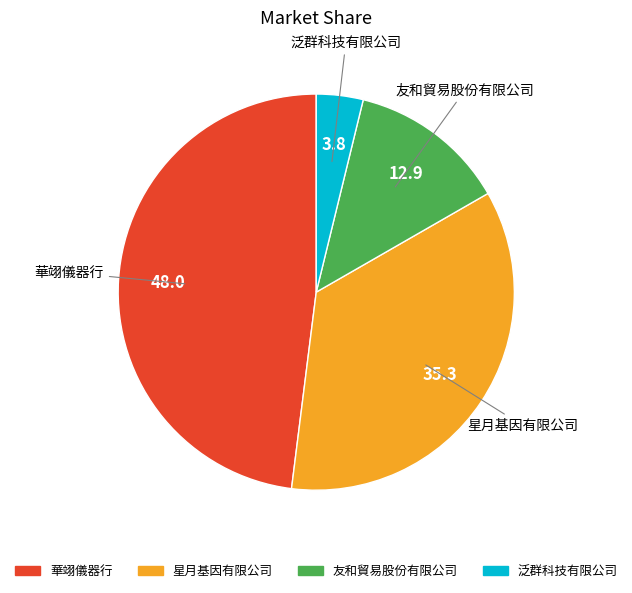

The 華翊儀器行 slice represents 48% of the pie. True or false?

True